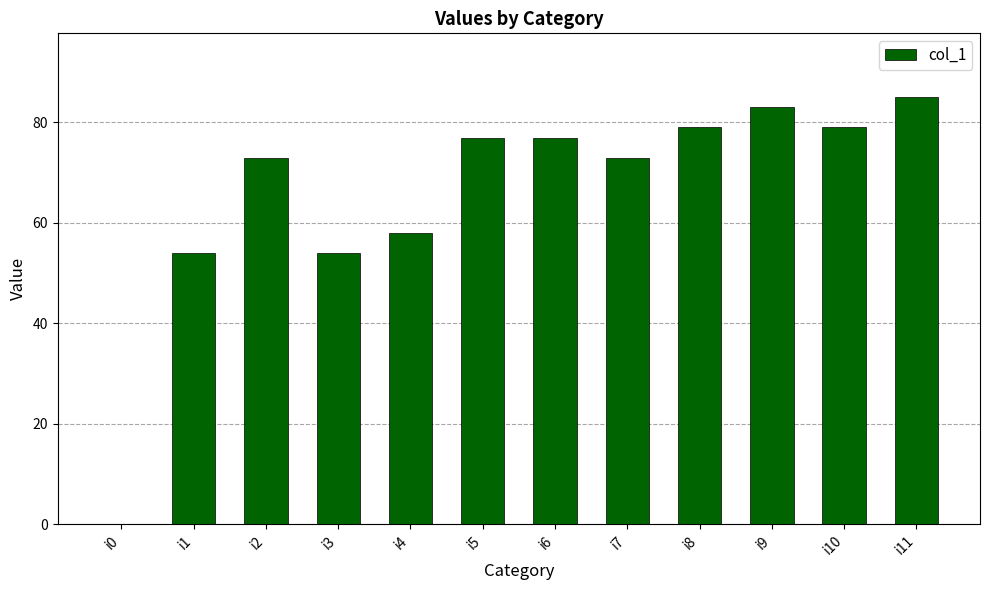

What is the average value?

66